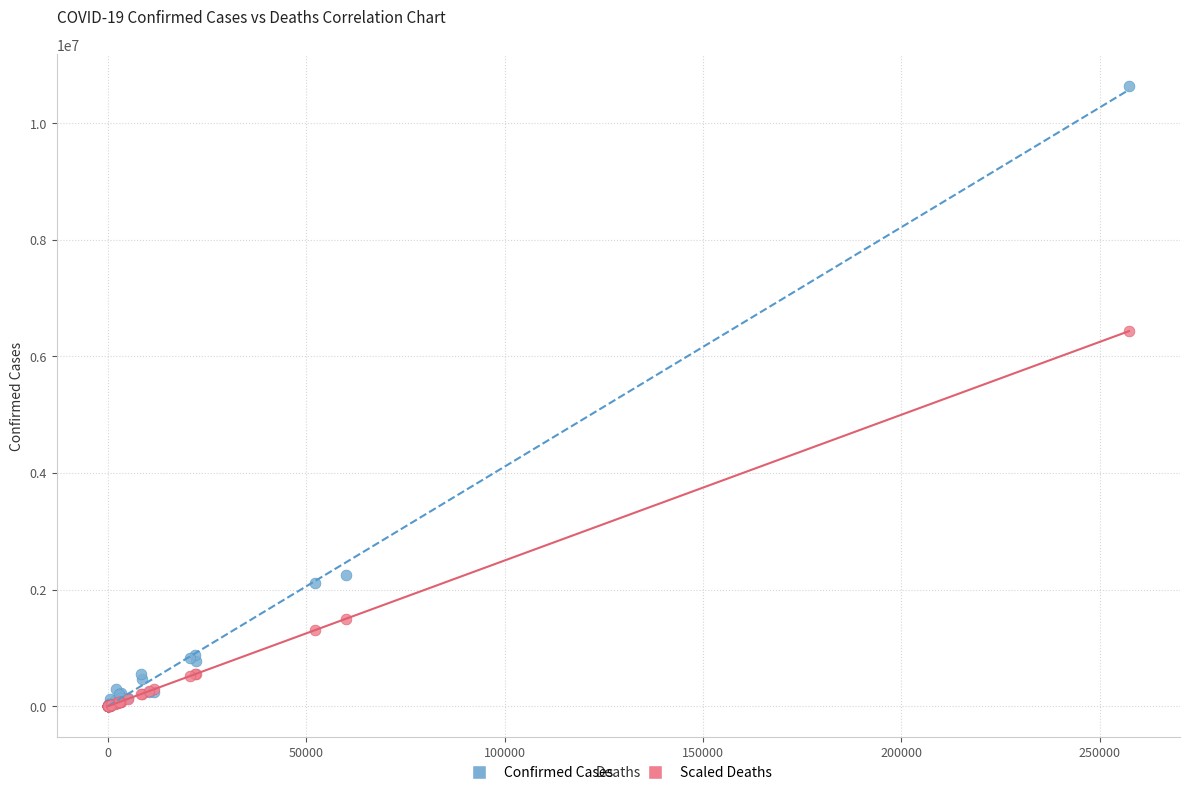

In the Scaled Deaths series, what Y value is closest to 3217012?

1499300